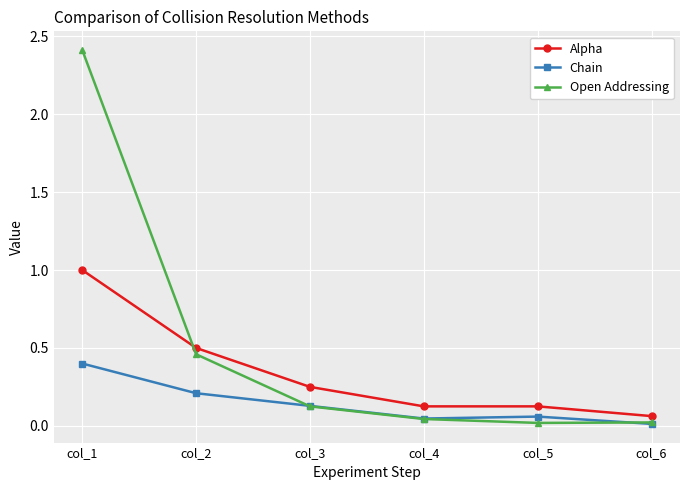

What is the maximum value for Alpha?

1.0